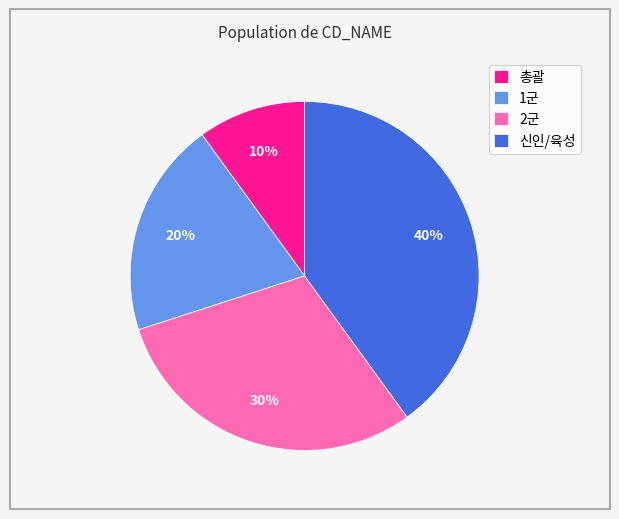

Which slice is the largest?

신인/육성